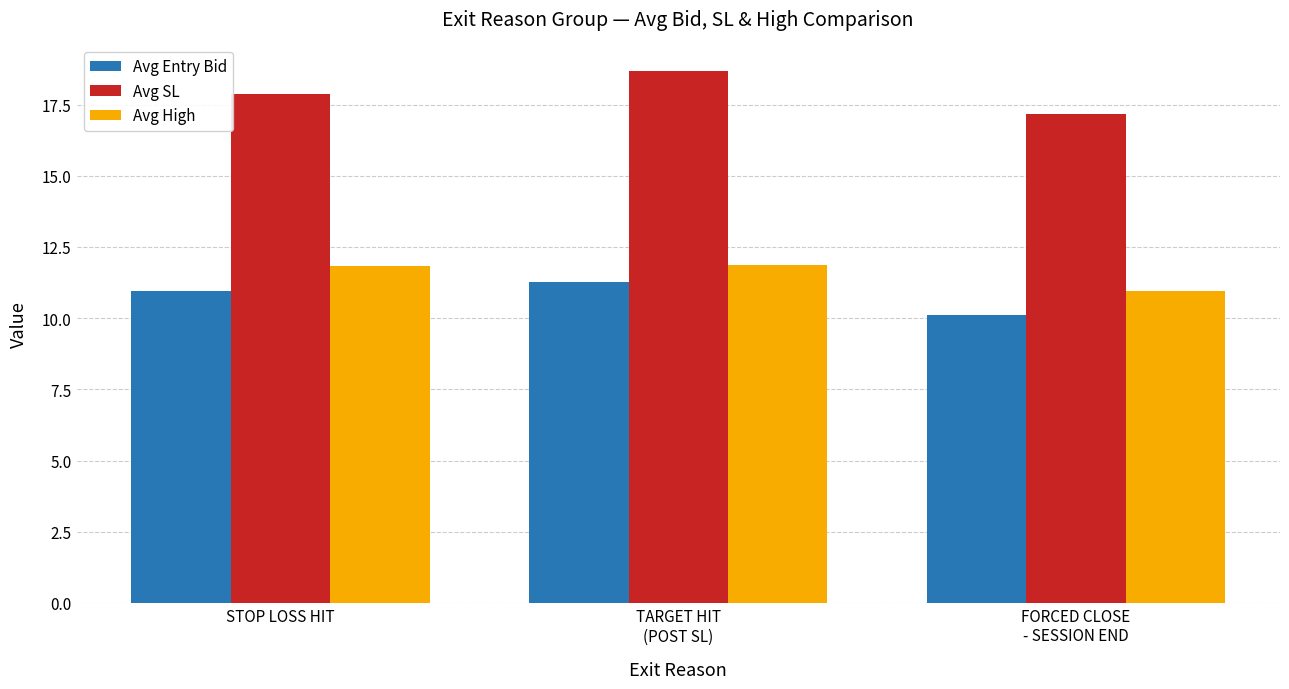

What is the approximate value of Avg High at STOP LOSS HIT?

11.8